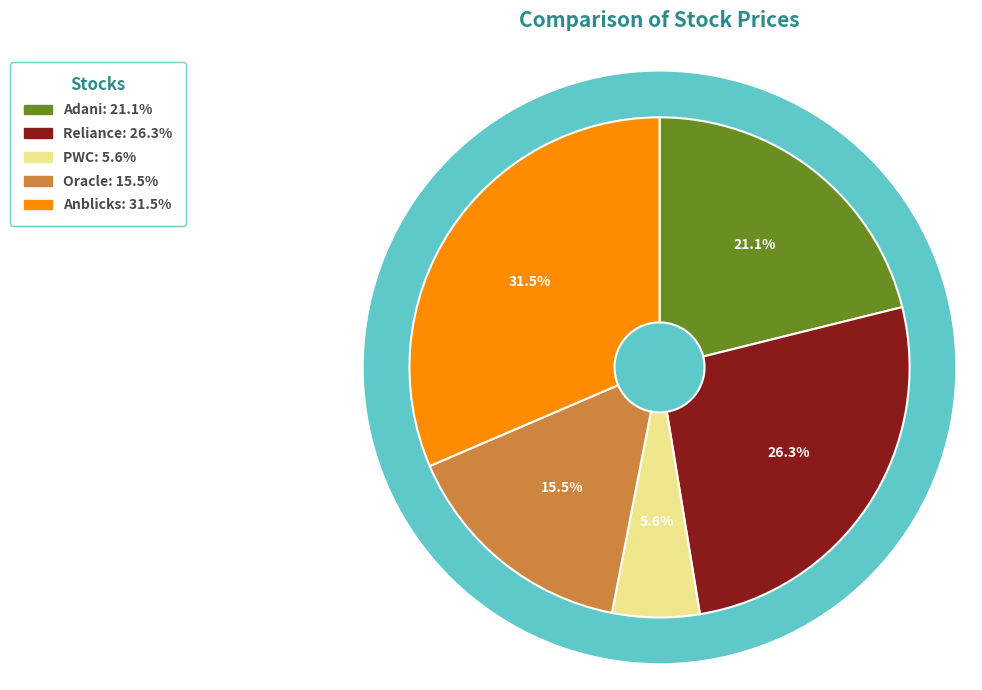

Which slice is the smallest?

PWC